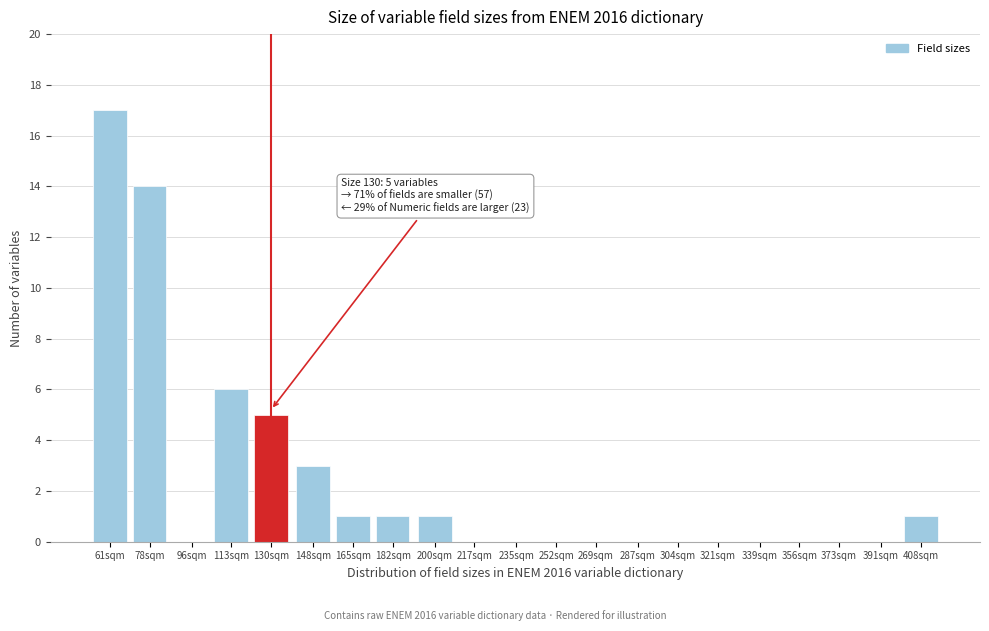

Reading left to right, transcribe all the data shown in this chart.

61sqm=17	78sqm=14	96sqm=0	113sqm=6	130sqm=5	148sqm=3	165sqm=1	182sqm=1	200sqm=1	217sqm=0	235sqm=0	252sqm=0	269sqm=0	287sqm=0	304sqm=0	321sqm=0	339sqm=0	356sqm=0	373sqm=0	391sqm=0	408sqm=1